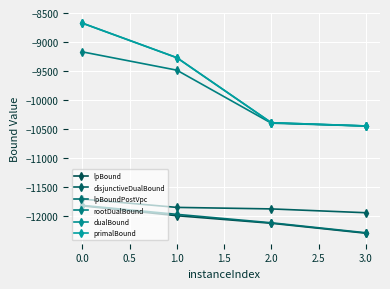

Is the value of lpBoundPostVpc at 1.0 greater than the value of primalBound at 0.0?

No